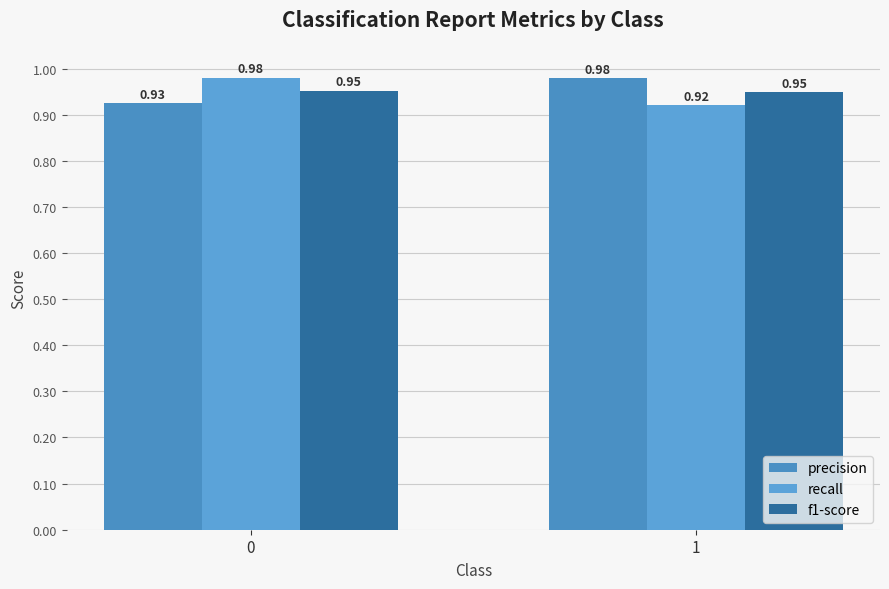

Which series has the largest range (max minus min)?

recall